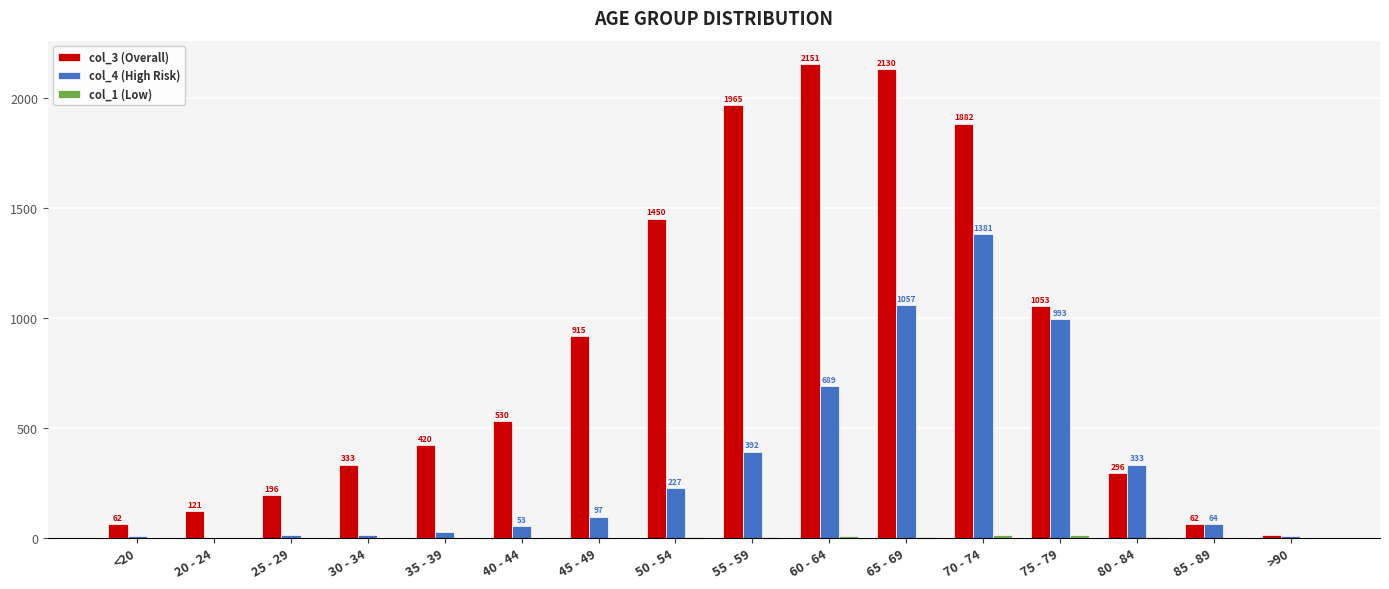

How many groups of bars are there?

16